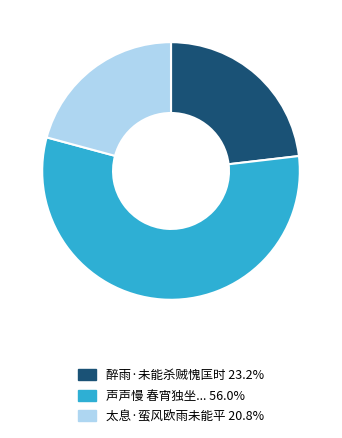

Is there a majority slice in this chart?

Yes